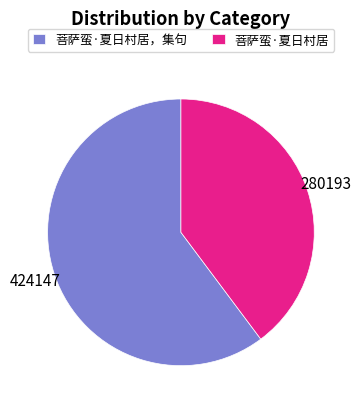

Is there a majority slice in this chart?

Yes